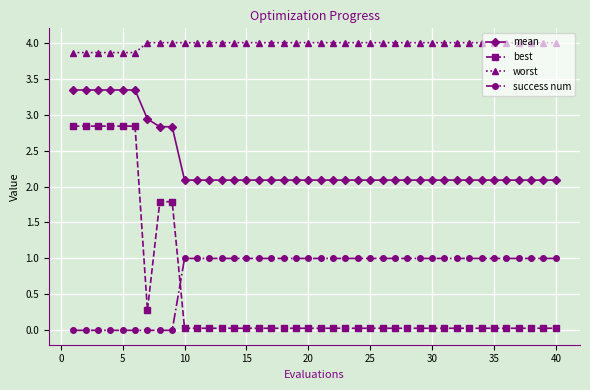

True or false: mean and worst cross at least once.

False